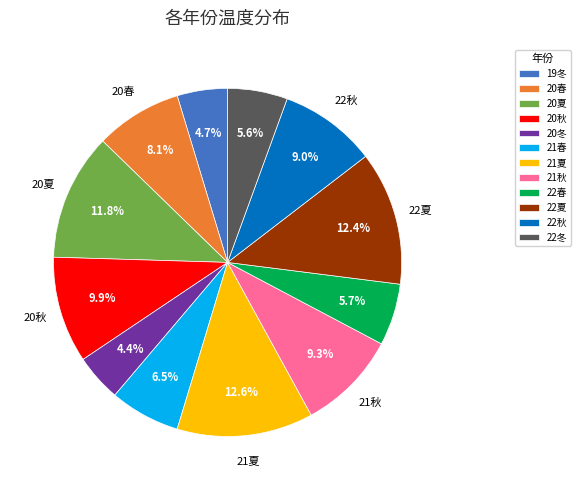

Is the sum of 22夏 and 21夏 greater than half?

No